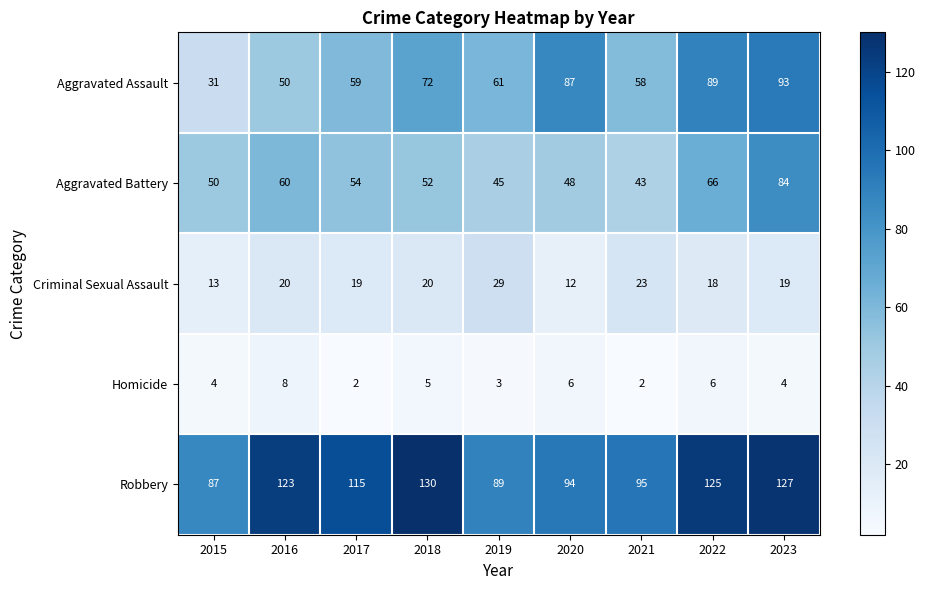

What is the difference between the maximum and minimum values in the Homicide series?

6